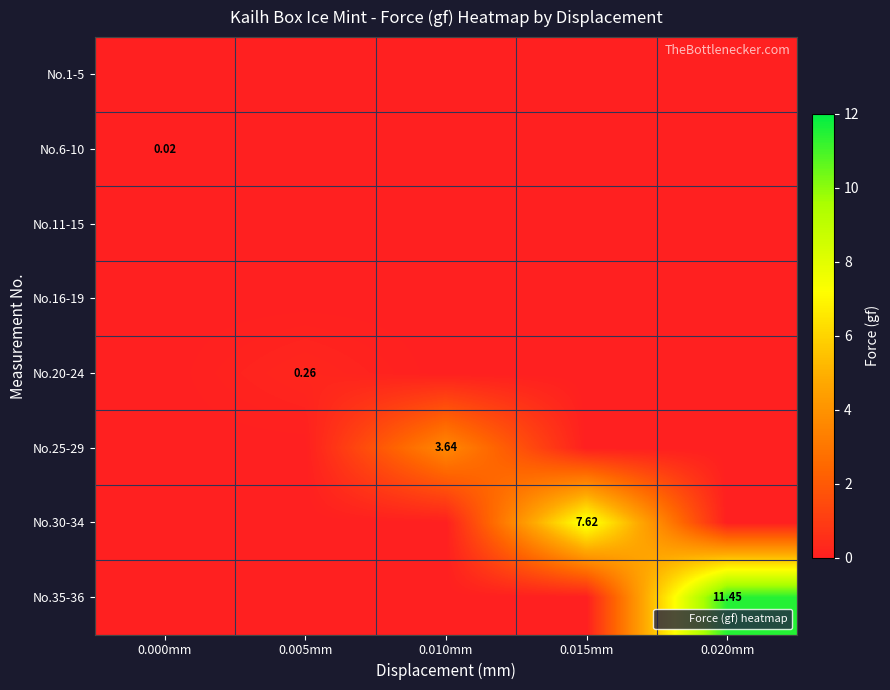

Rank the categories by No.1-5 value from lowest to highest.

0.000mm, 0.005mm, 0.010mm, 0.015mm, 0.020mm